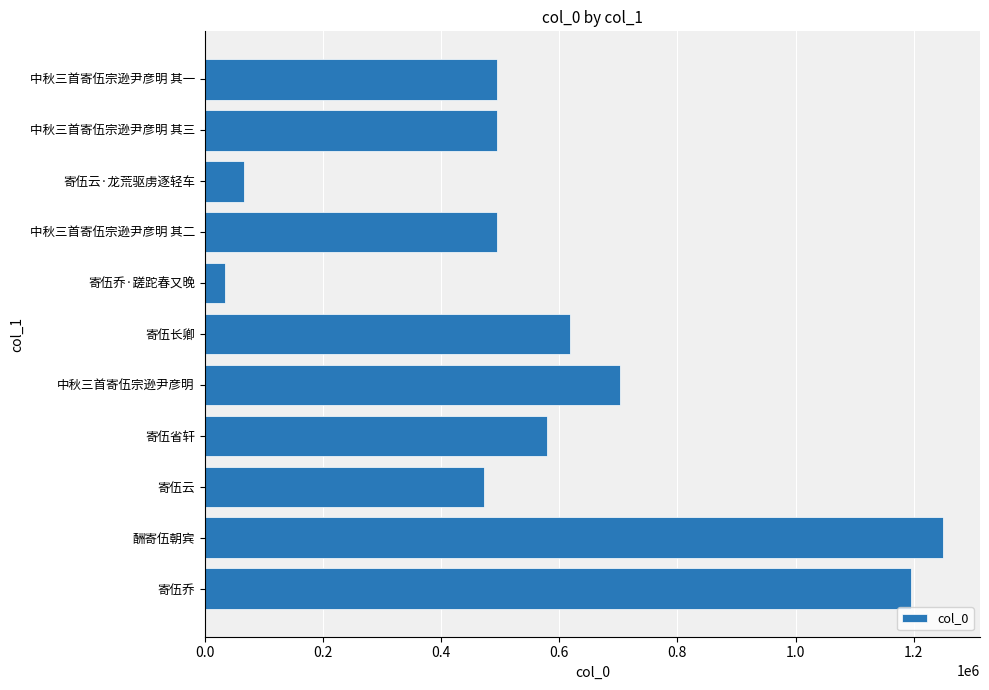

At which category does the chart reach its minimum across all series?

寄伍乔·蹉跎春又晚